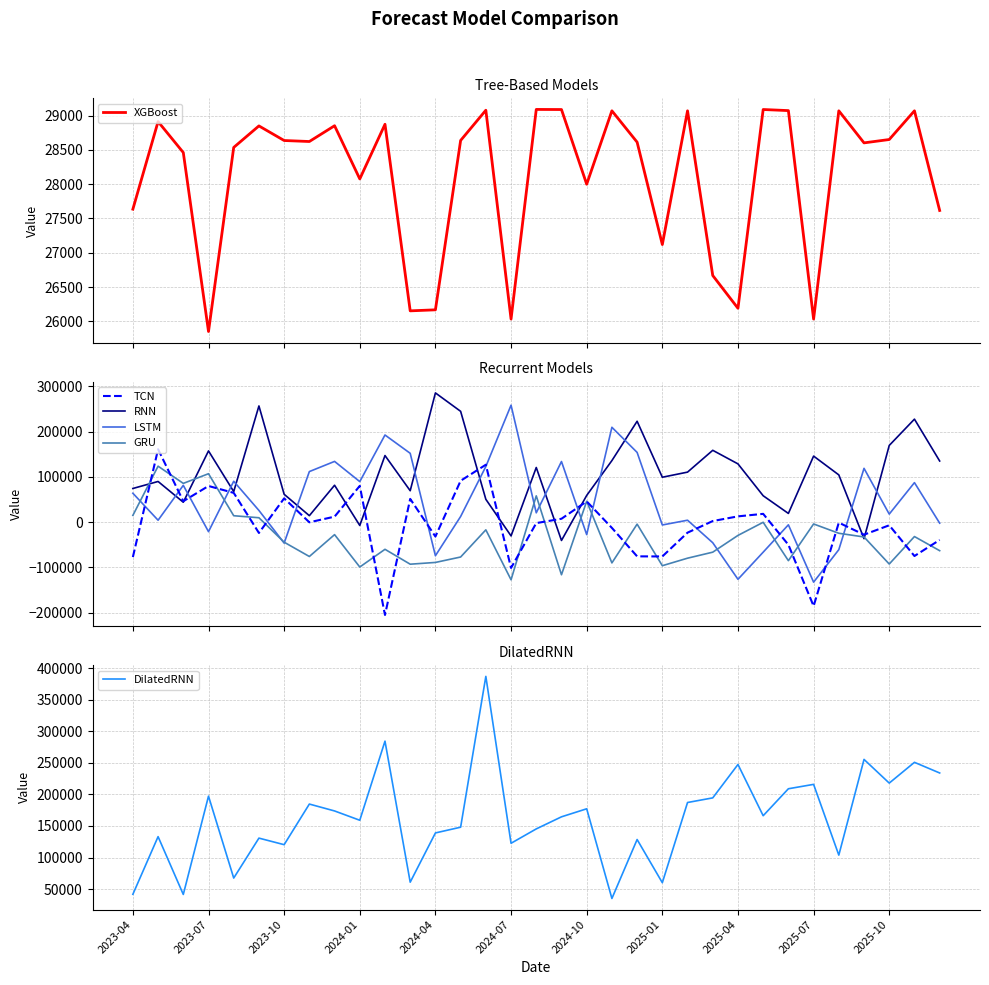

What is the highest value of the TCN series?

161223.4